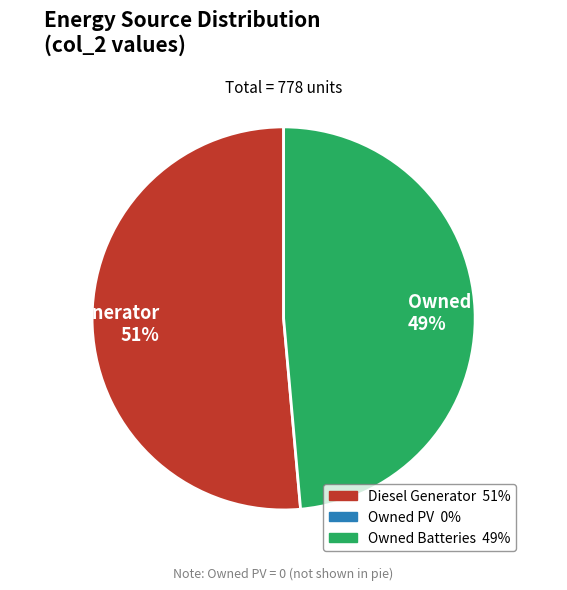

Rank the categories by value from highest to lowest.

Diesel Generator 51%, Owned Batteries 49%